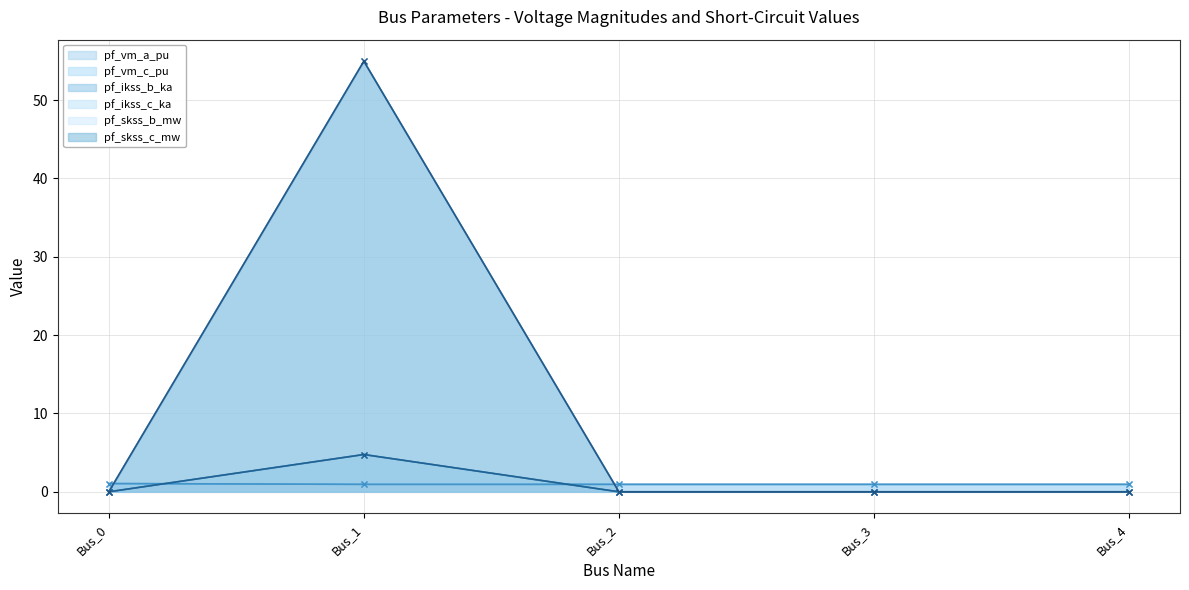

True or false: pf_skss_b_mw and pf_ikss_b_ka intersect in this chart.

False